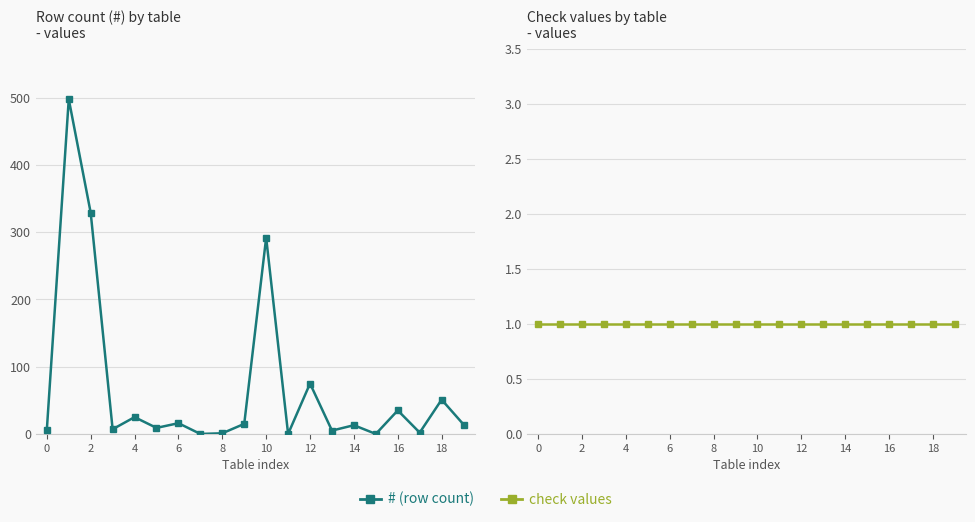

True or false: check values has a value of 1 at 2.

True